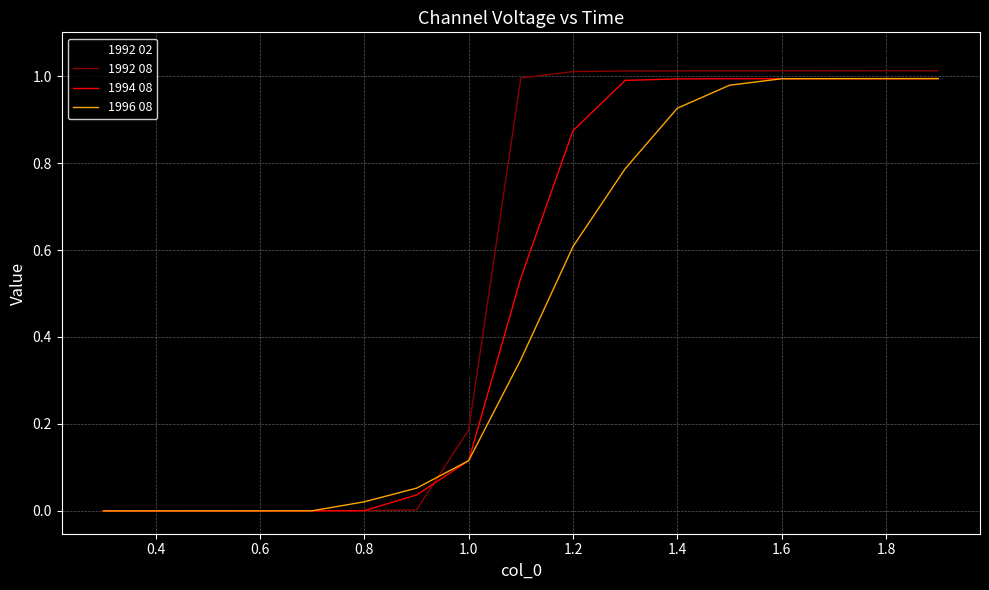

Which series has the widest spread of values?

1992 02